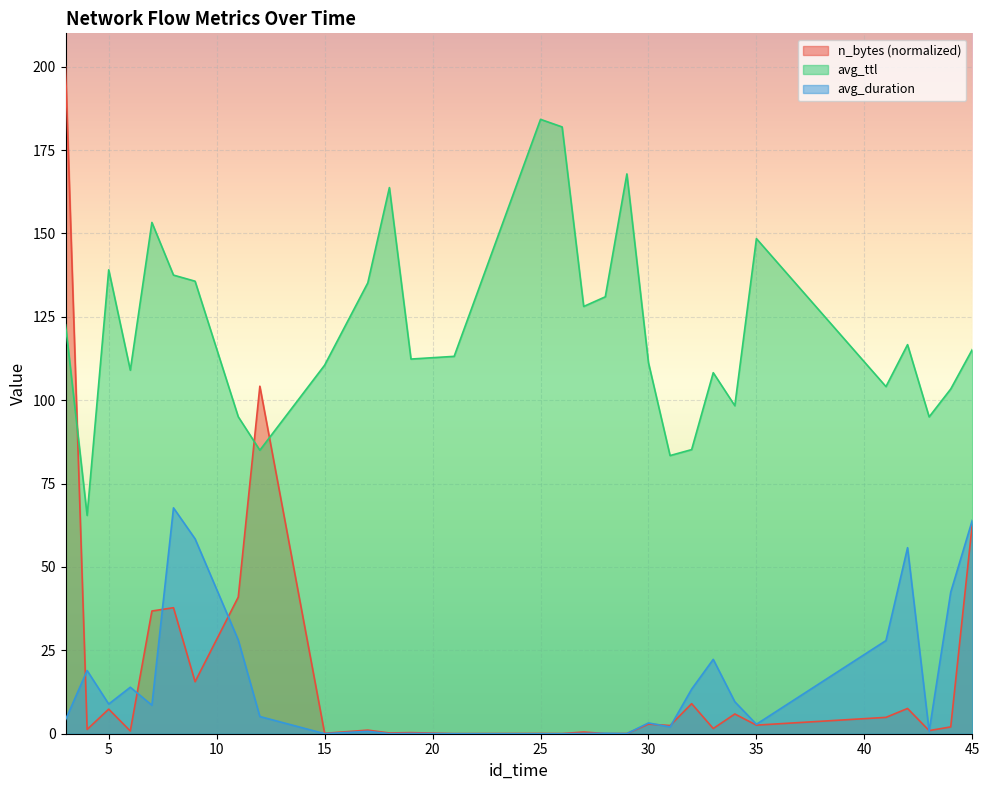

What is the difference between the highest and lowest values at 35?

145.9